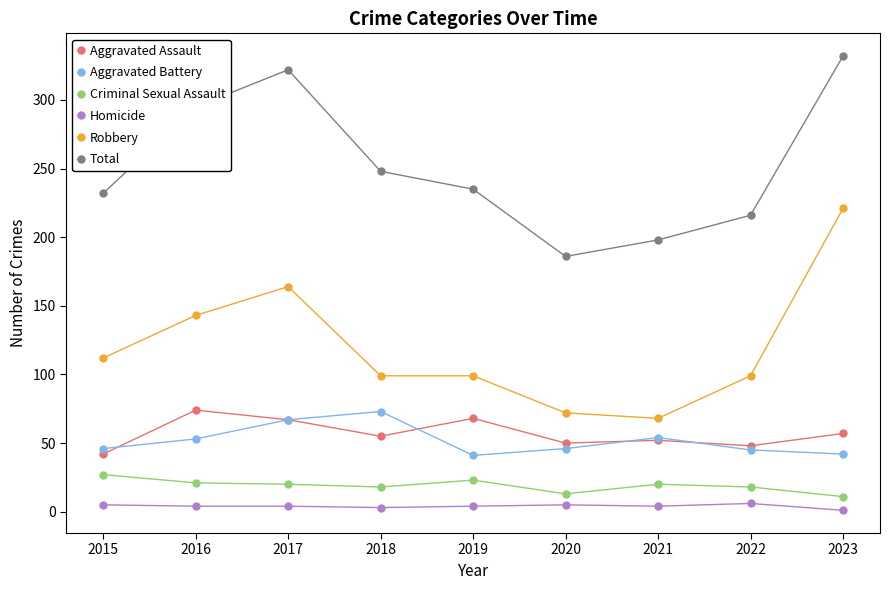

What are all the series names shown in the legend?

Aggravated Assault, Aggravated Battery, Criminal Sexual Assault, Homicide, Robbery, Total